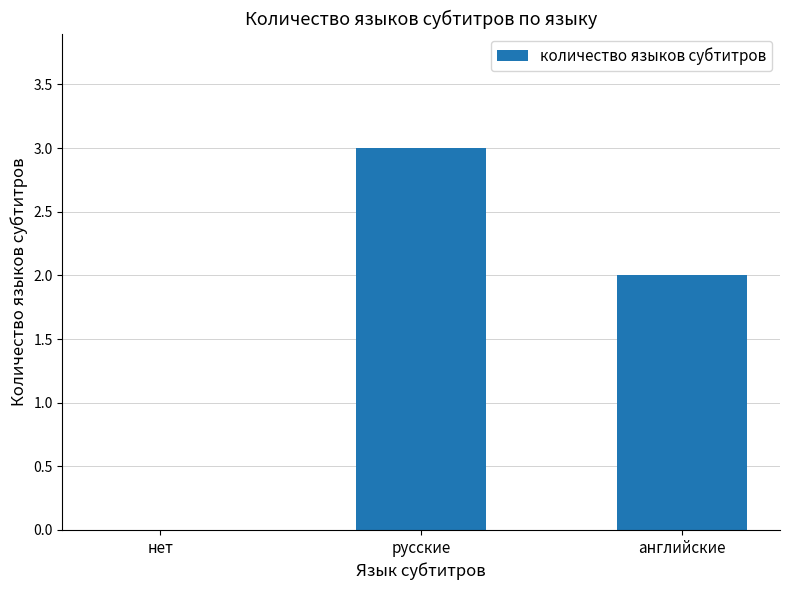

Between русские and английские, which is larger?

русские